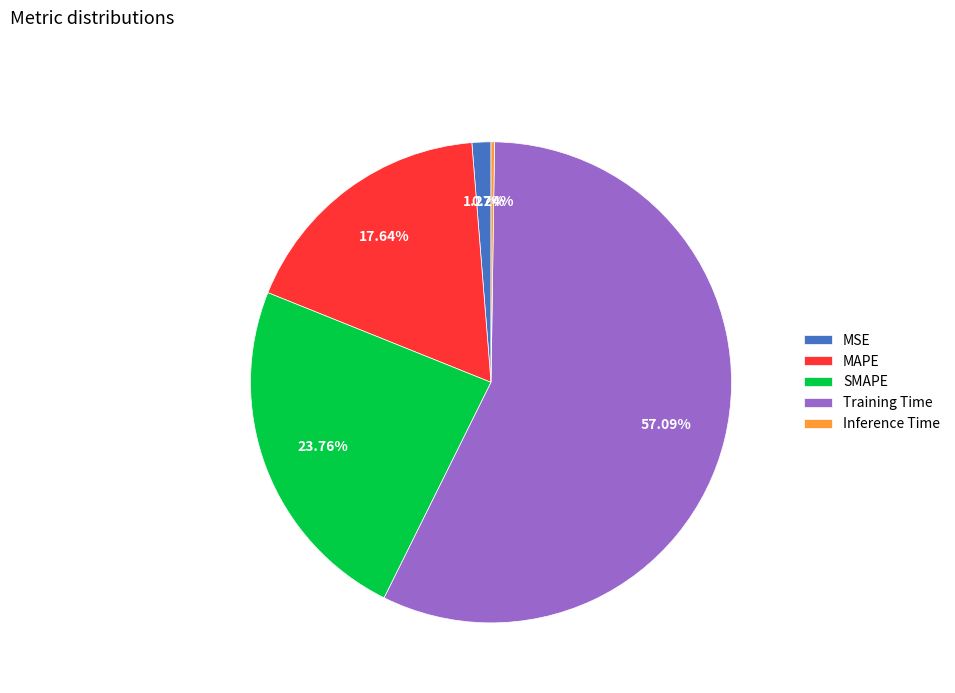

Is it true that MSE is 1% of the pie?

True